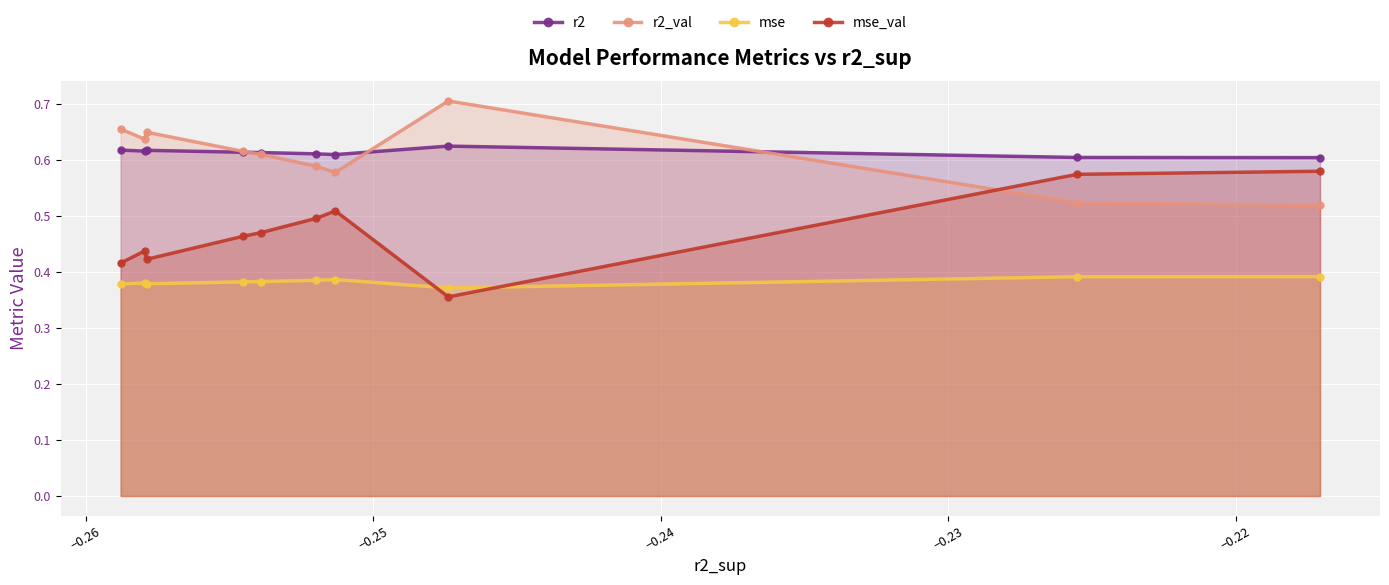

Count the number of categories in the chart.

10